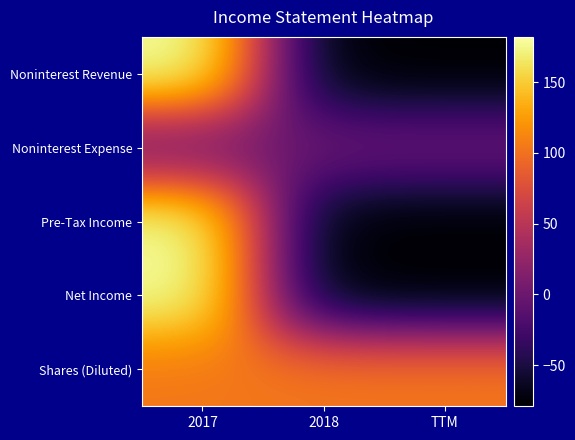

Which has a higher value, 2018 or TTM?

2018